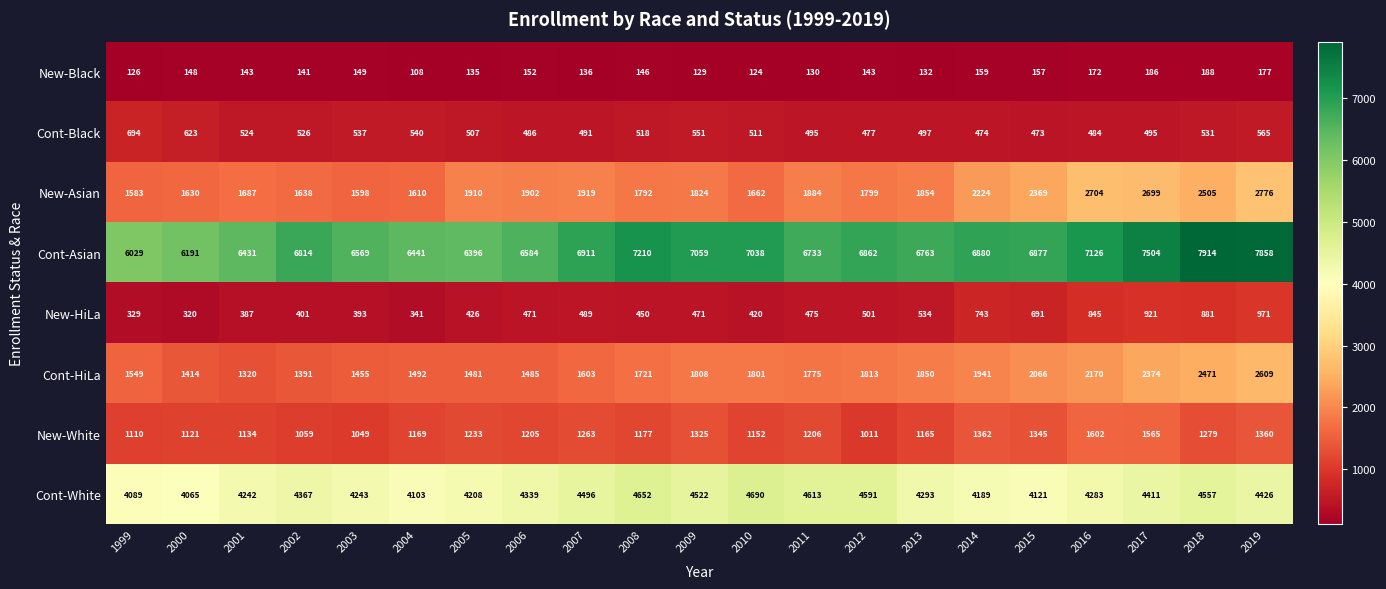

Is it true that Cont-HiLa equals 2066 at 2015?

True